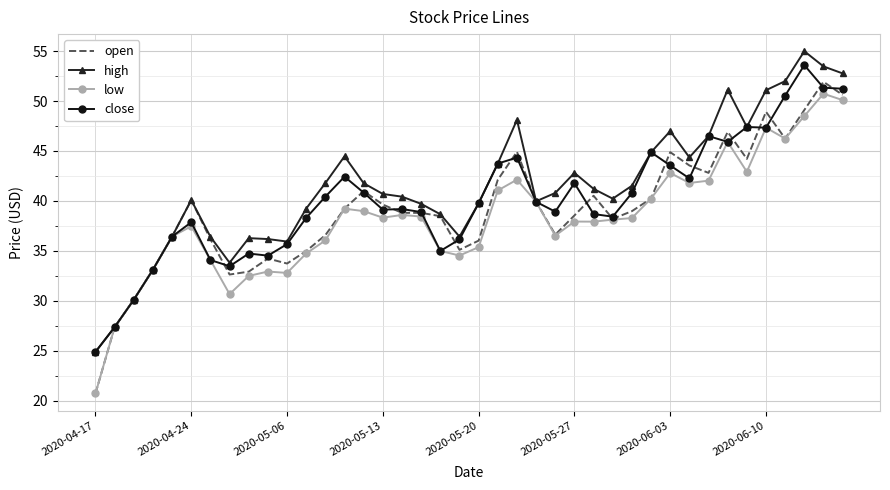

What is the minimum value shown in the chart?

20.7